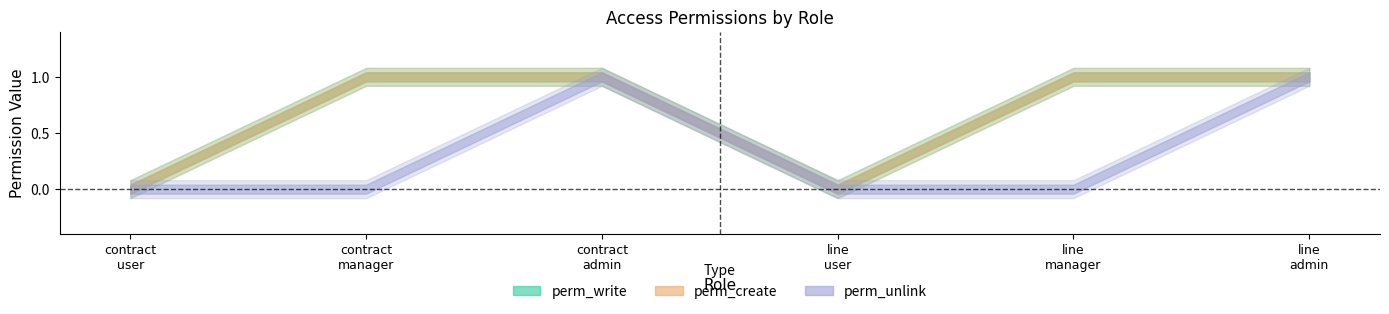

What are all the series names shown in the legend?

perm_write, perm_create, perm_unlink